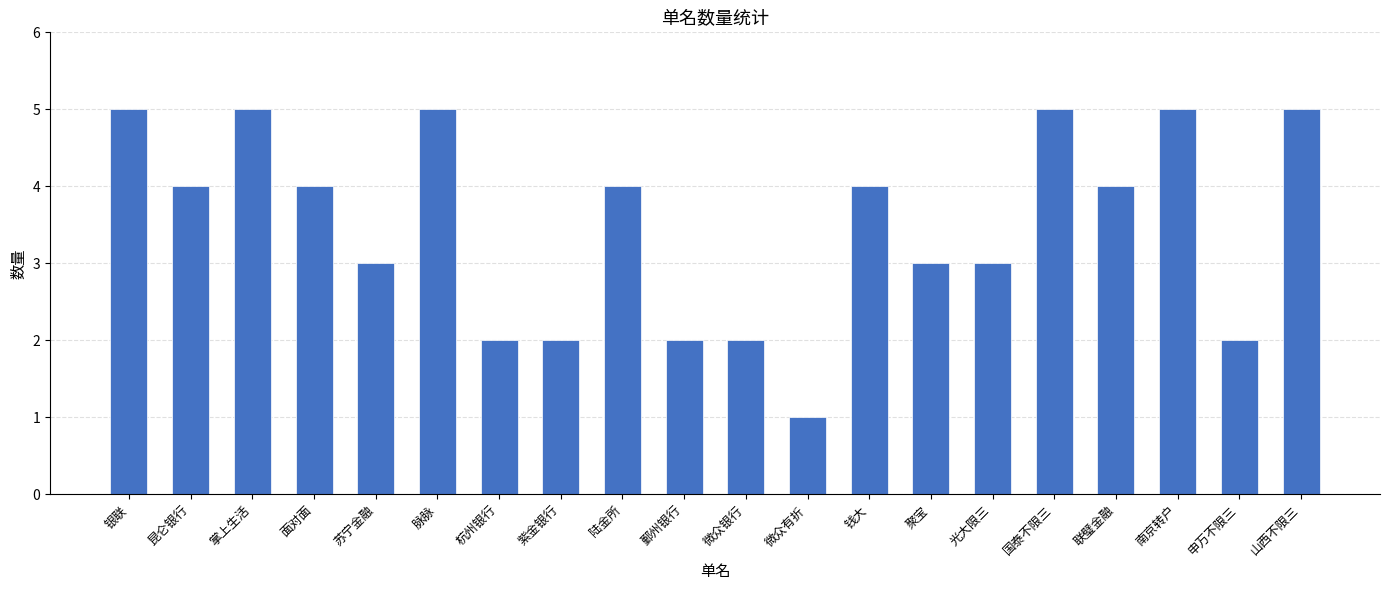

Is it true that the value at 苏宁金融 is 3?

True